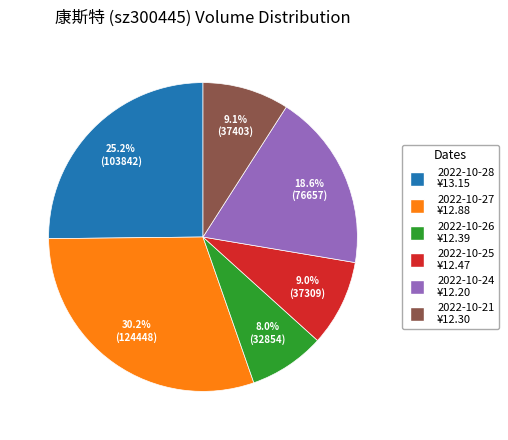

Which has a higher value, 2022-10-27 or 2022-10-26?

2022-10-27